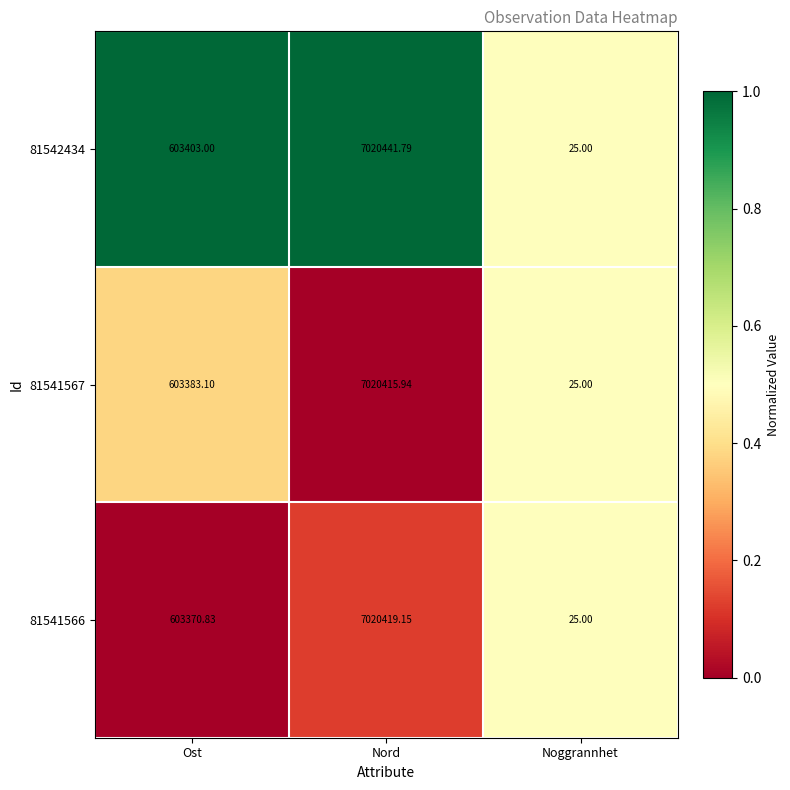

What is the total value across all series at Nord?

21061276.9